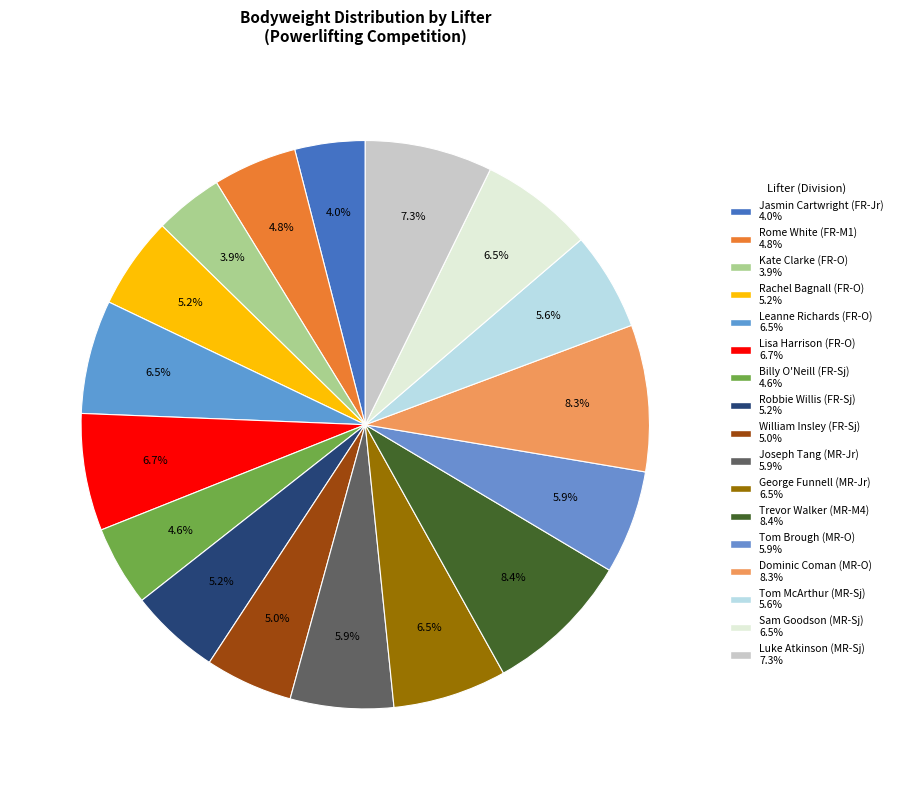

Does Jasmin Cartwright (FR-Jr) account for over 50% of the chart?

No